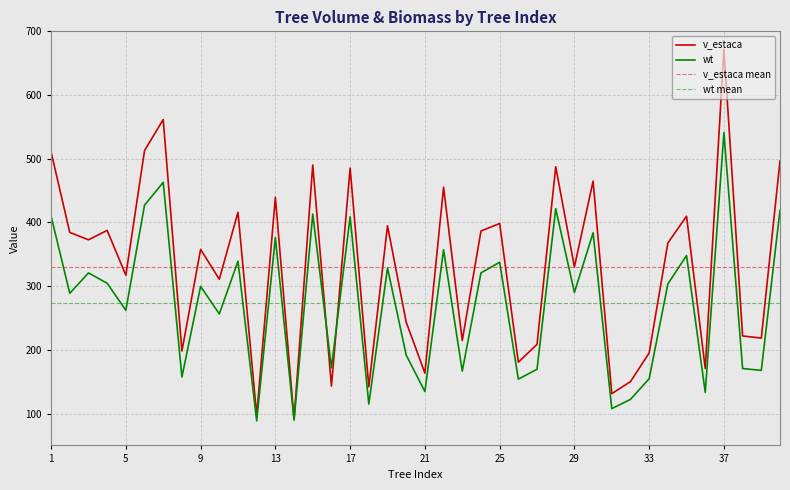

How many values in the v_estaca series exceed 367?

20